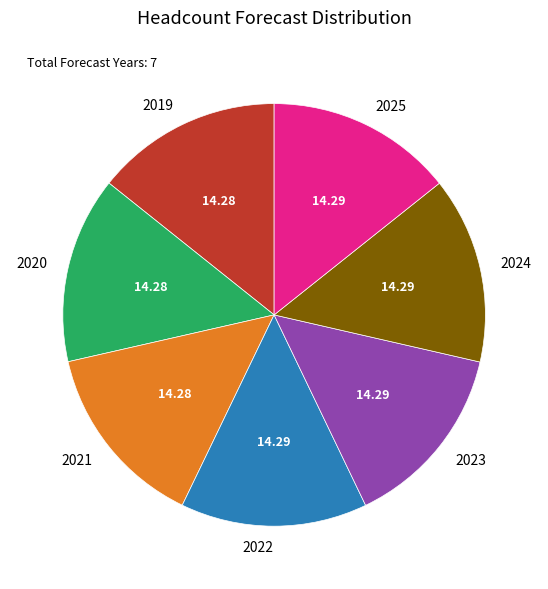

Count the number of slices in the pie.

7